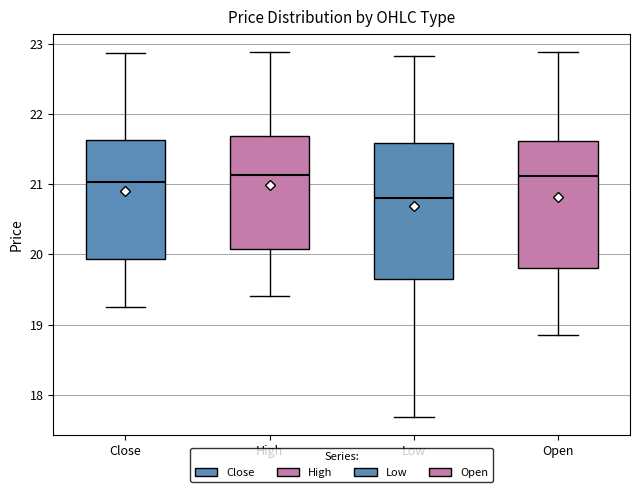

Comparing the boxes themselves (not the whiskers), which one is the tallest?

Low